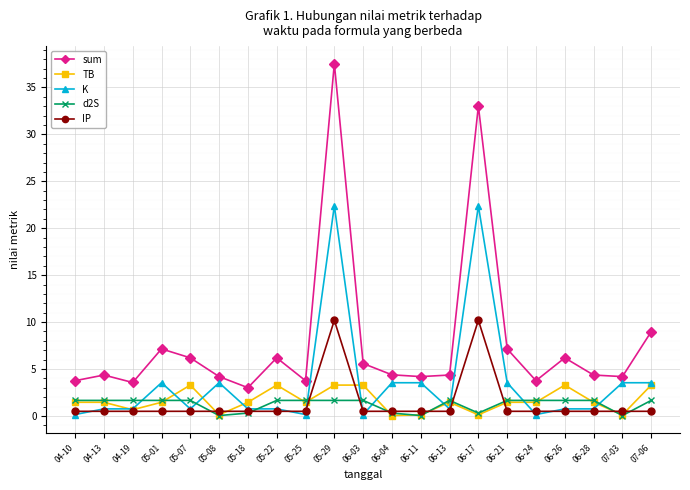

What is the average value of the sum series?

7.9